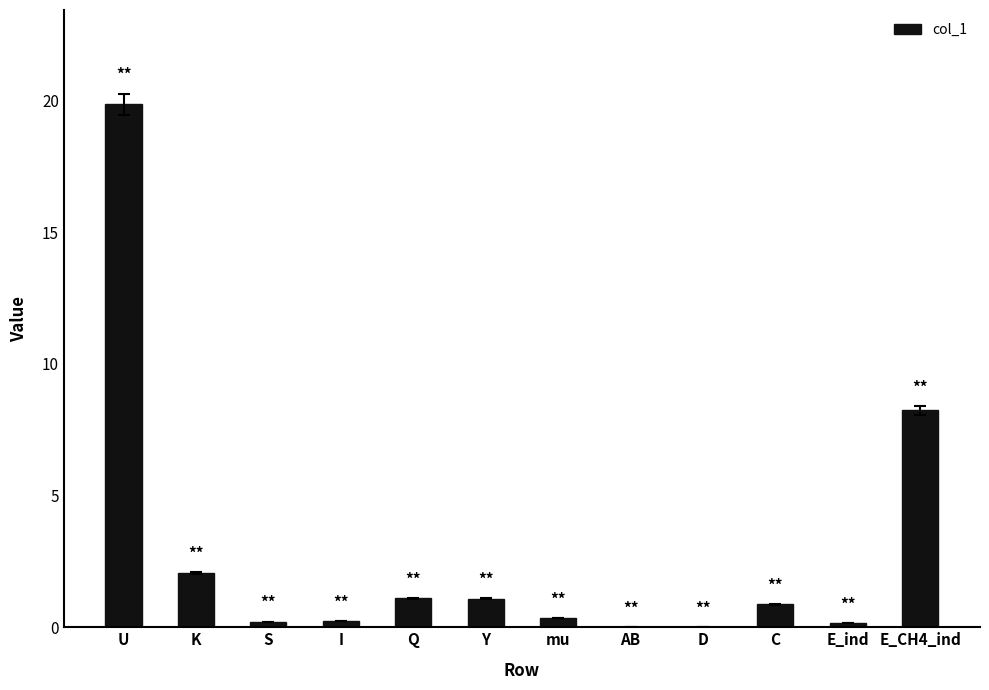

What is the approximate value at C?

0.9